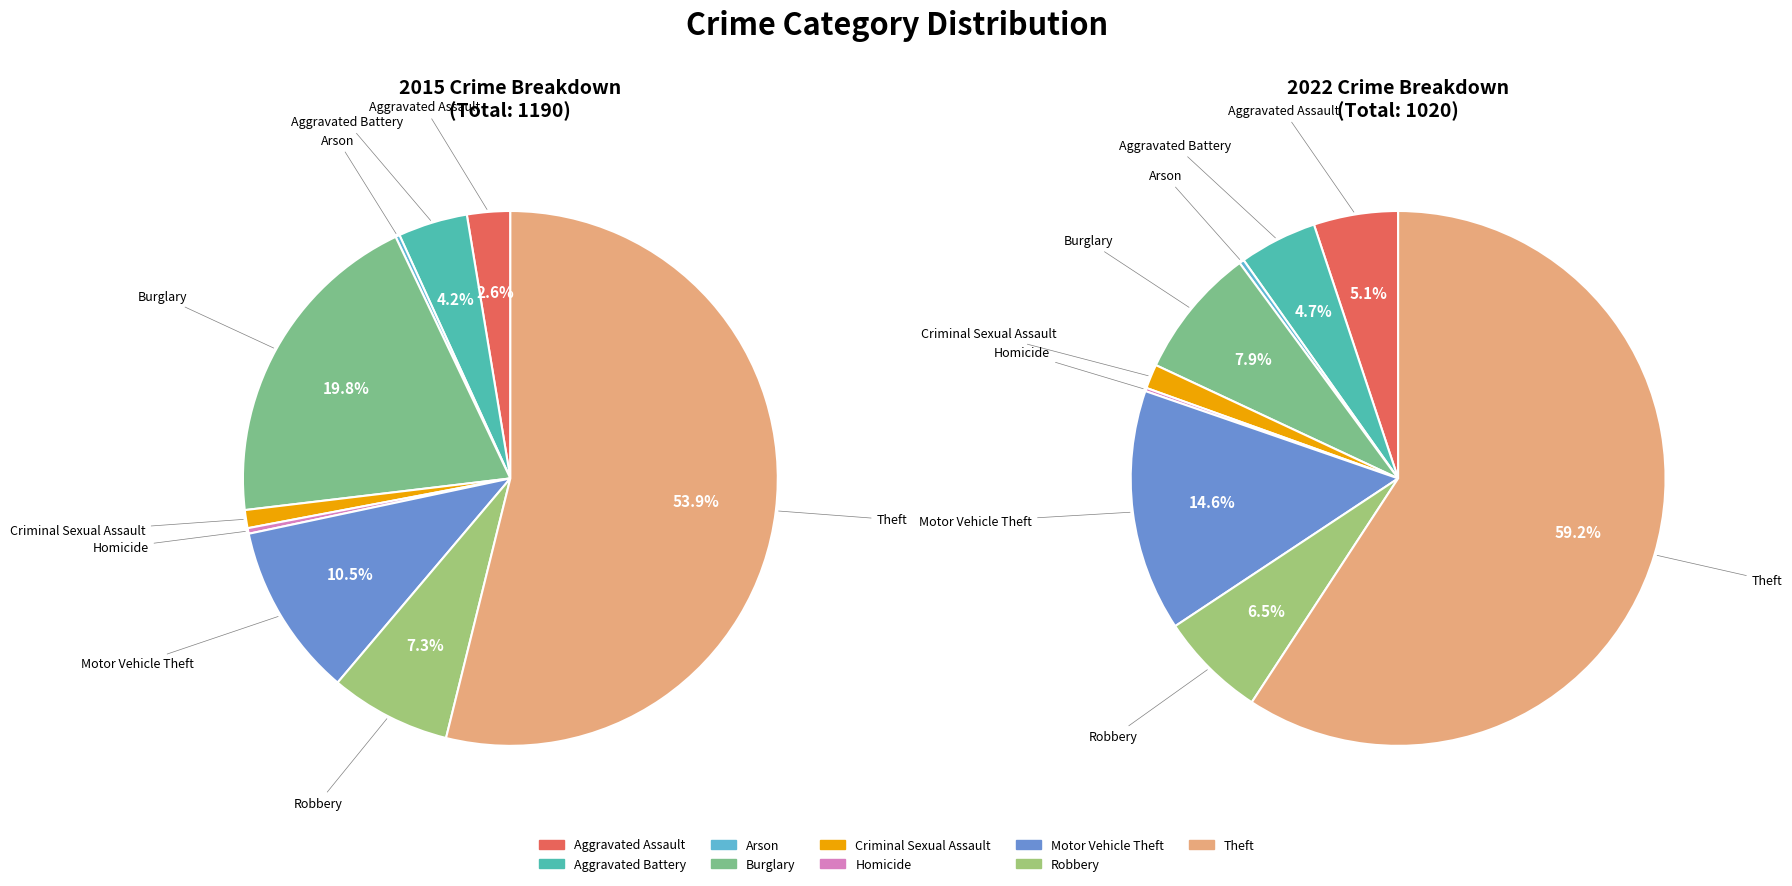

What percentage is NOT represented by 4?

98.9%